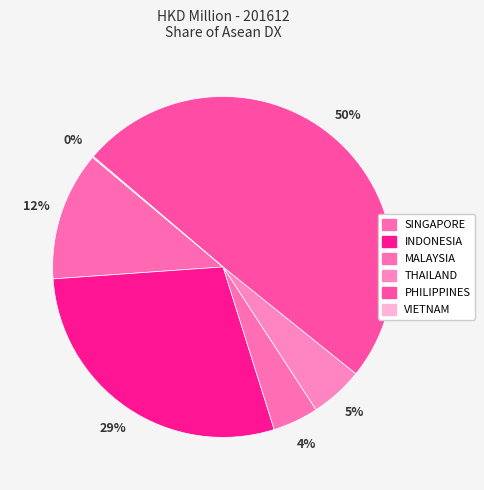

Does INDONESIA account for over 50% of the chart?

No